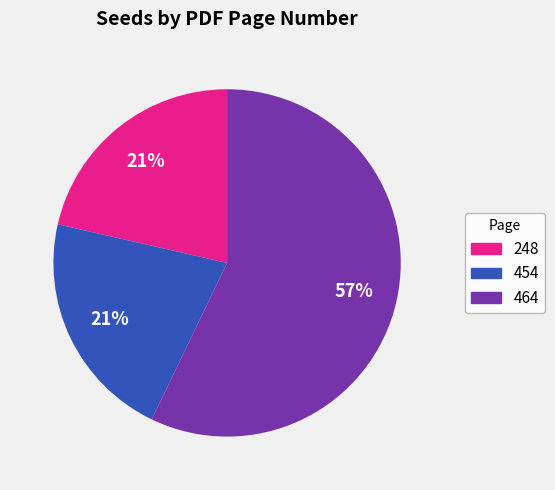

Between 454 and 464, which is larger?

464